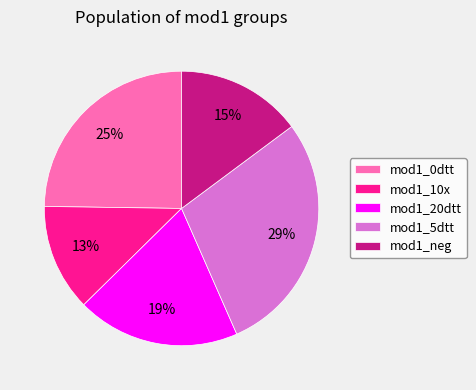

Between mod1_10x and mod1_0dtt, which is larger?

mod1_0dtt